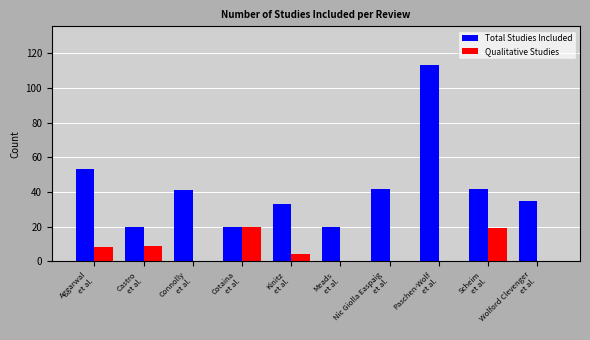

What is the approximate value of Total Studies Included at Meads
et al.?

20